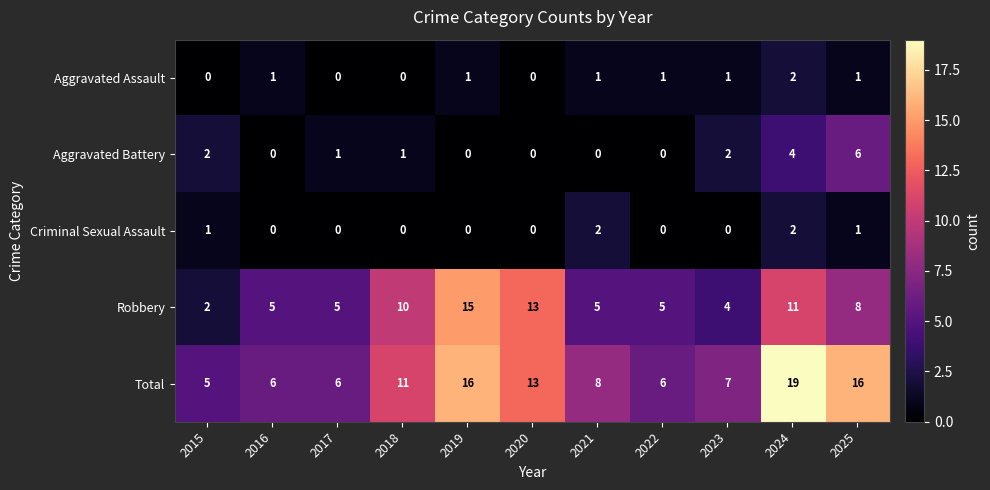

Read the Robbery value at 2020, to the nearest 5.

15